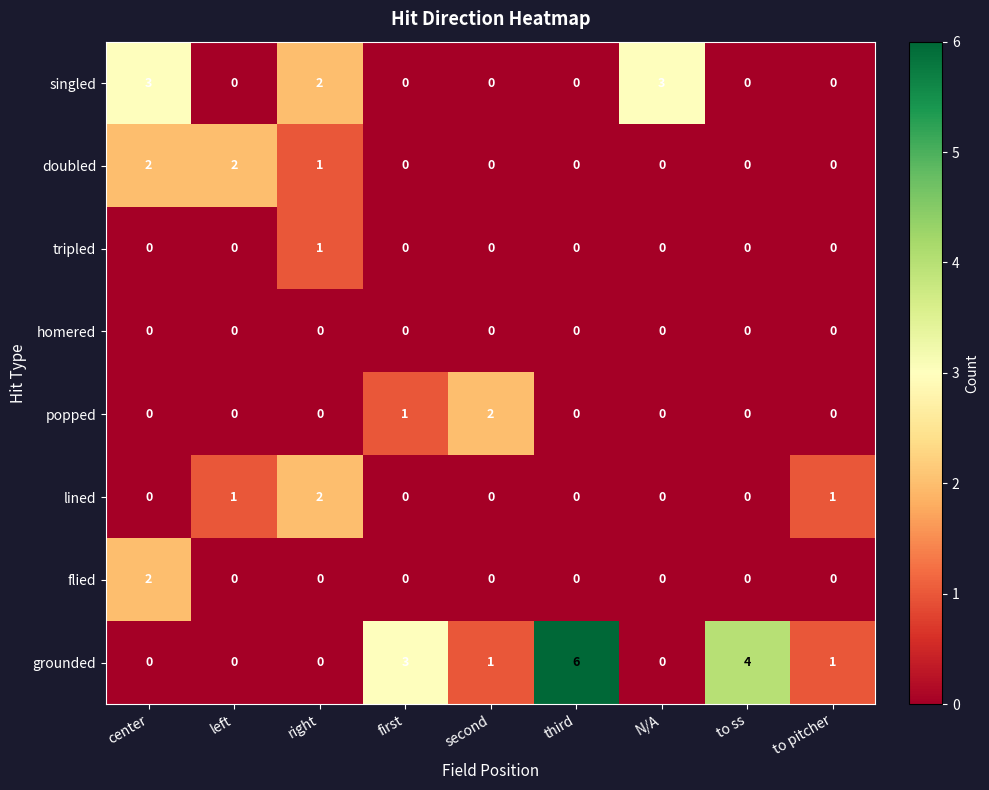

What is the total value across all series at first?

4